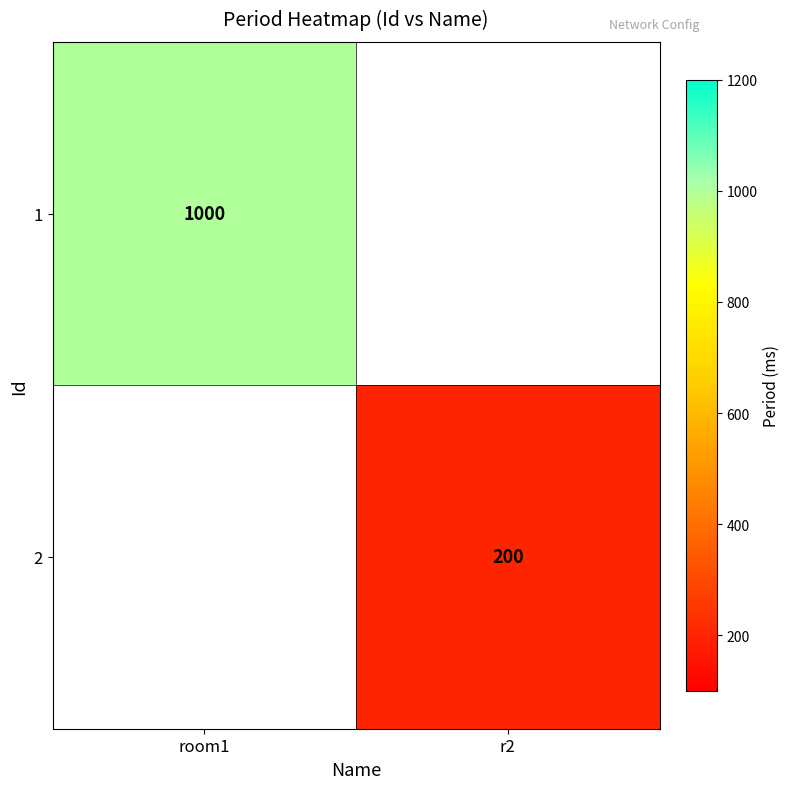

Is it true that 1 equals 221 at room1?

False